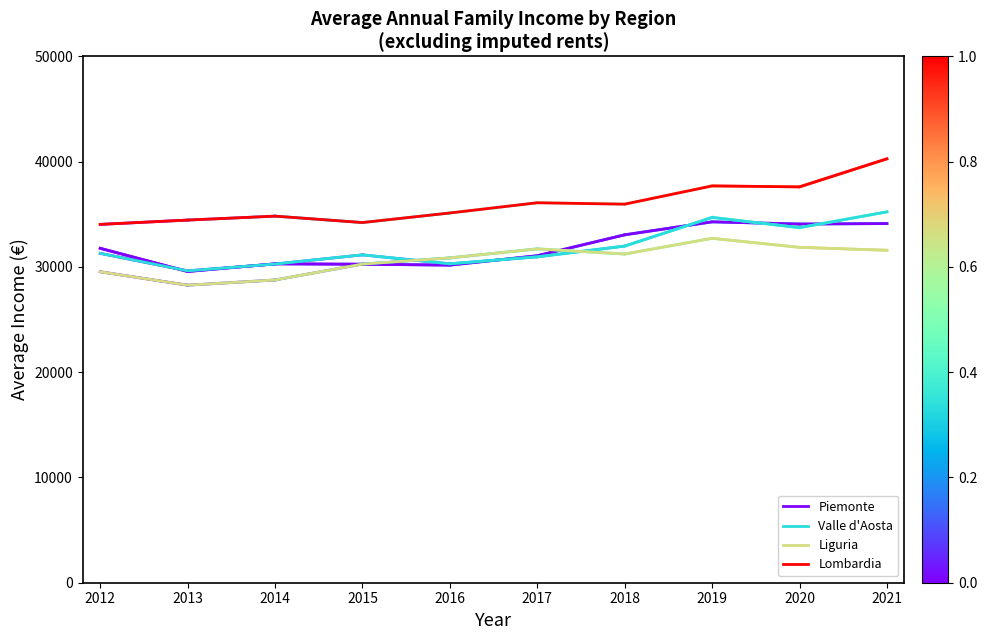

Does the chart display data point markers on the line(s)?

No